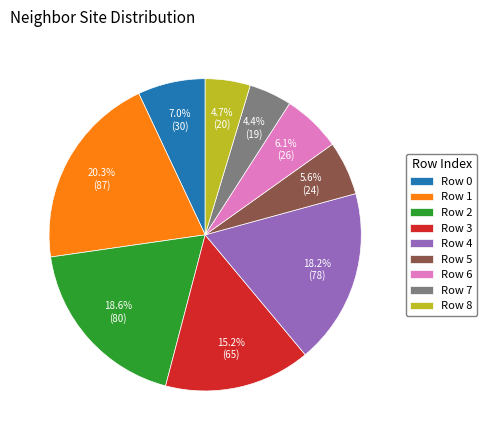

How many slices are in this pie chart?

9